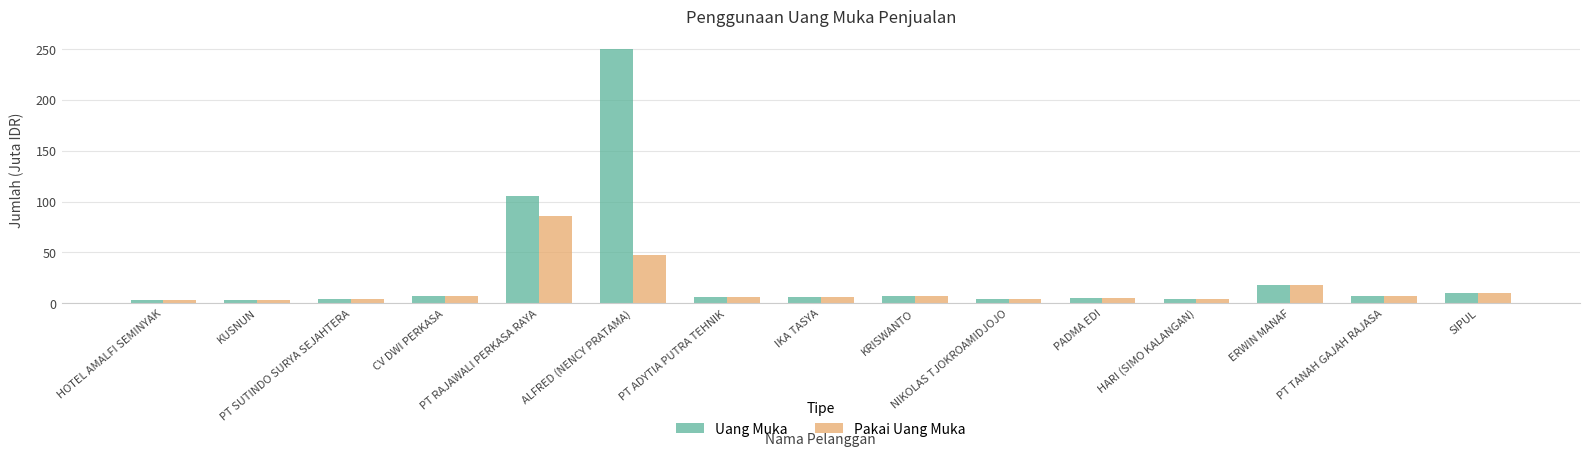

What value does the Uang Muka series have at KUSNUN?

2.8